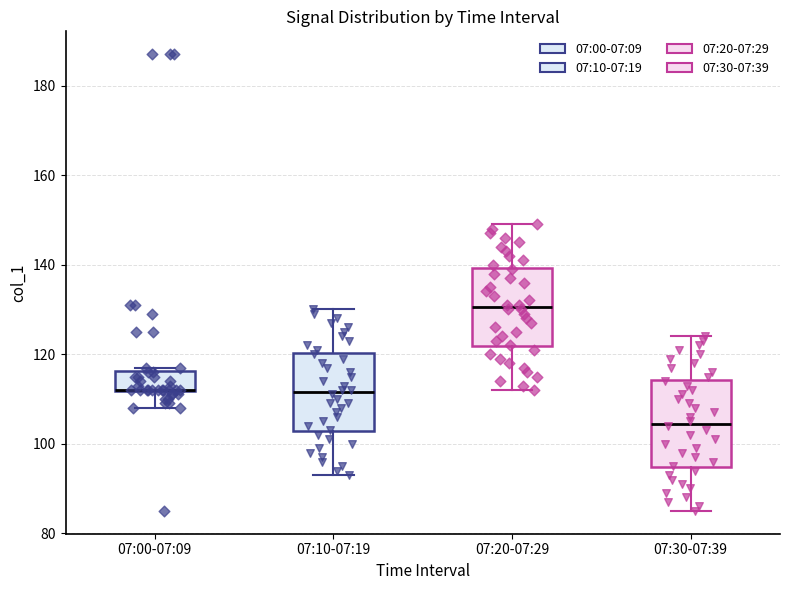

Reading left to right, transcribe this box plot: for each box, give where its median line is, the range the box spans, and where its two whiskers end, as read against the y-axis. The values are not printed on the chart, so give them approximately, as read against the axis.

07:00-07:09: median 112 (drawn on the box's lower edge), box 112 to 116, whiskers 108 to 118
07:10-07:19: median 112, box 102 to 120, whiskers 94 to 130
07:20-07:29: median 130, box 122 to 140, whiskers 112 to 150
07:30-07:39: median 104, box 94 to 114, whiskers 86 to 124